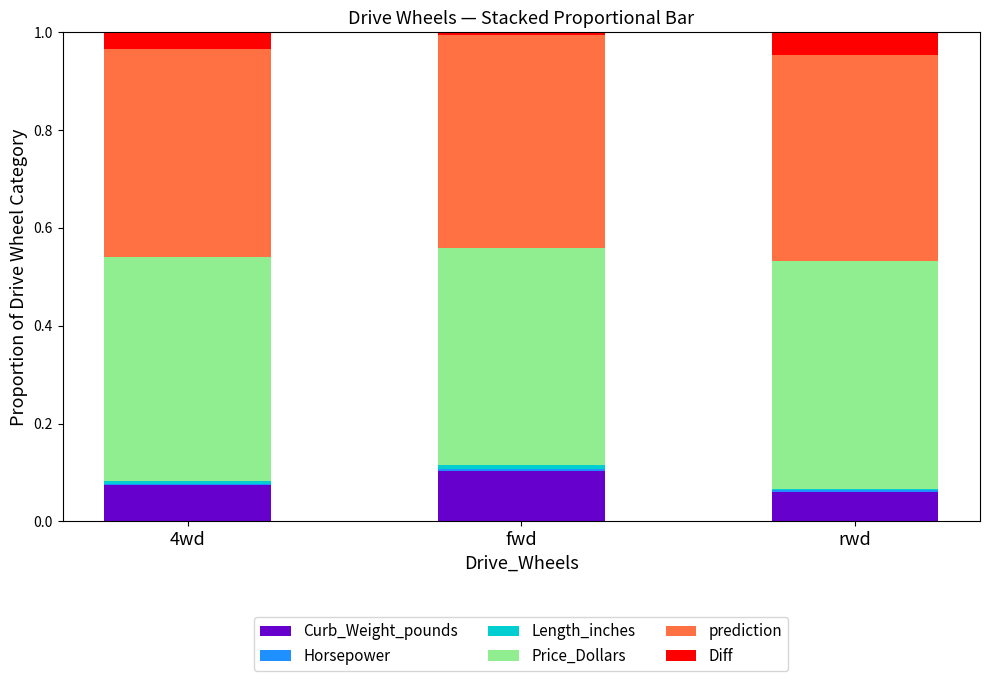

What is the total value across all series at rwd?

1.0